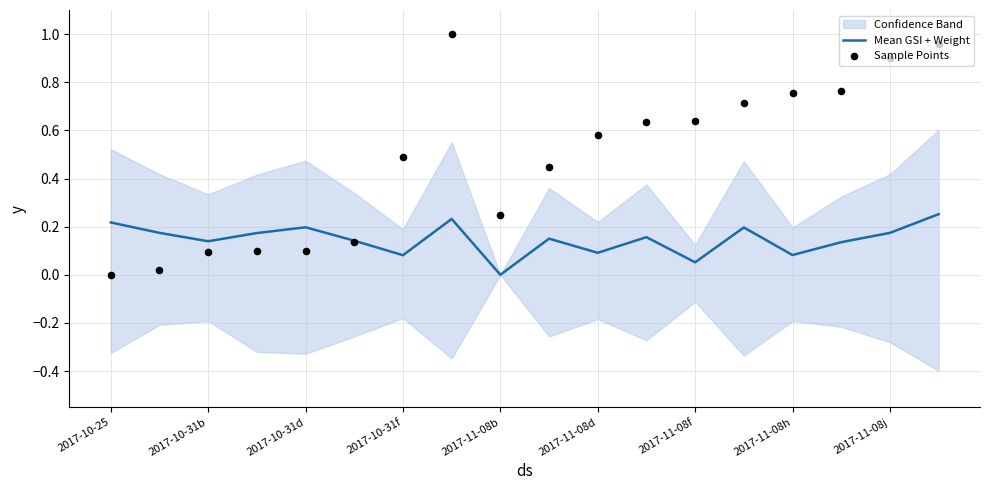

Which series contains the highest Y value?

Sample Points